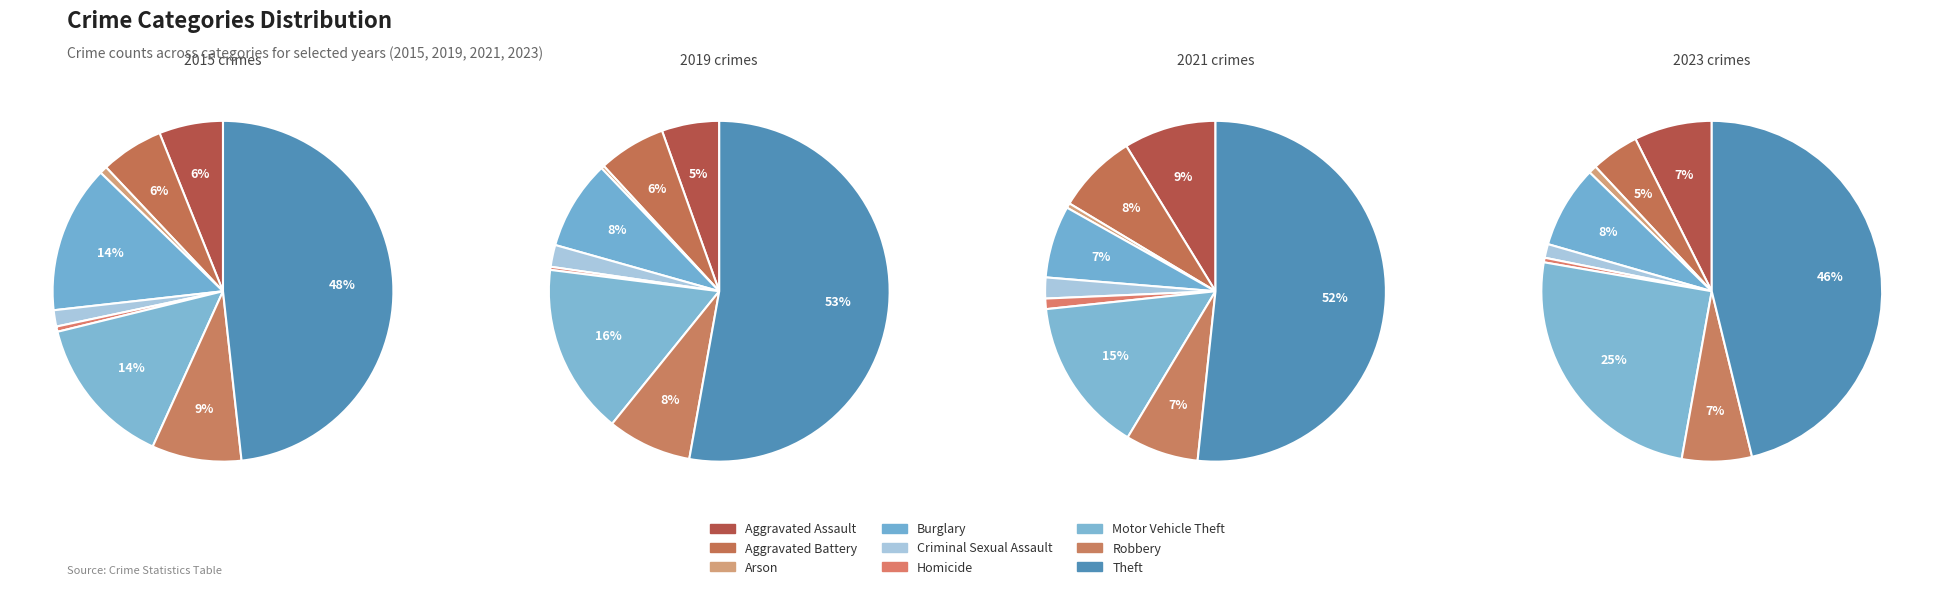

What percentage is the Aggravated Assault slice, to the nearest percent?

7%